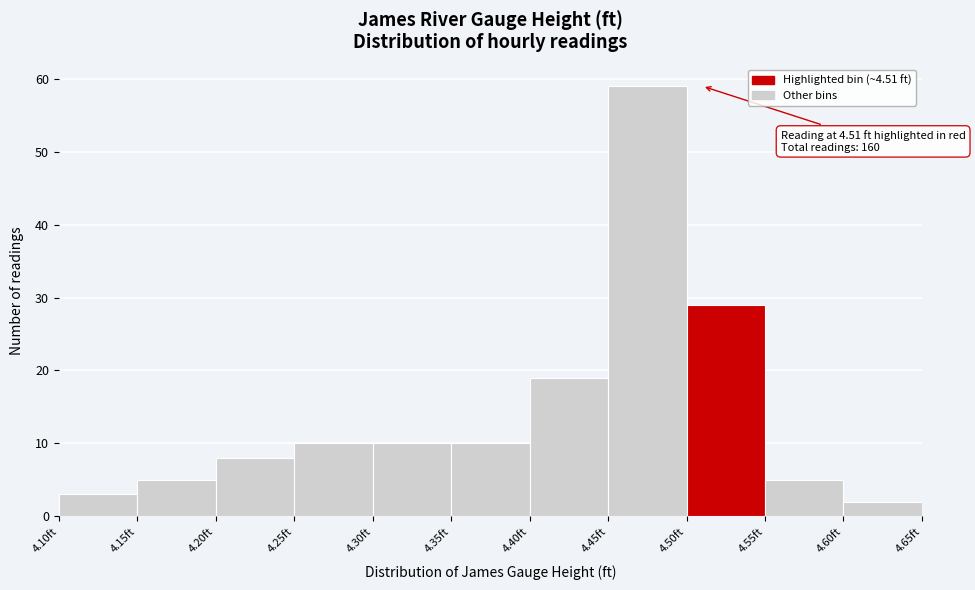

Over which range of the x-axis is the bar tallest?

4.45 to 4.50